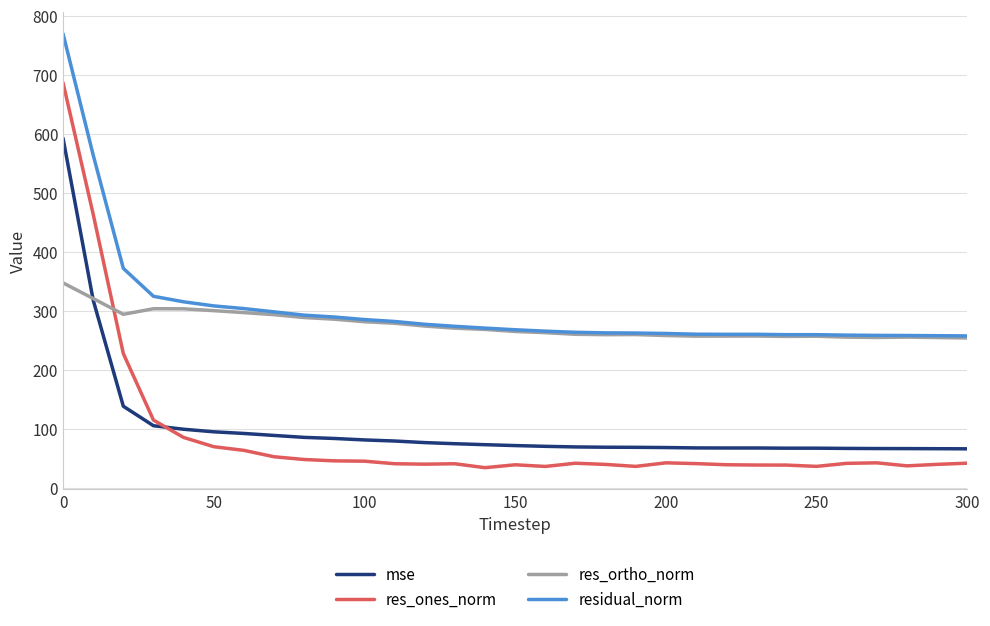

What is the sum of all res_ortho_norm values?

8543.8